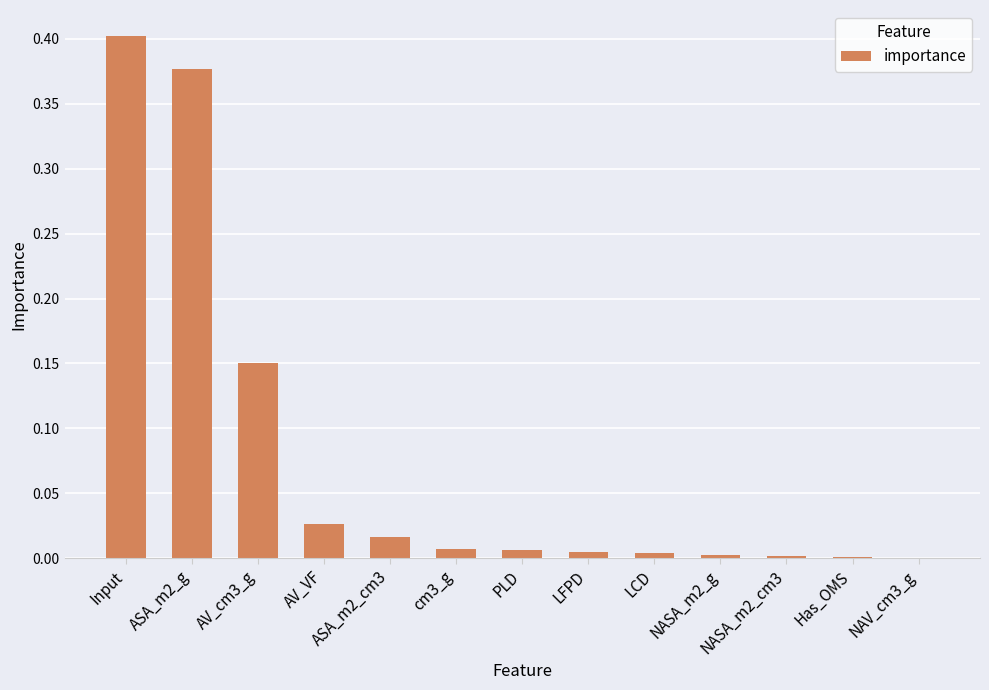

What is the sum of all values?

1.0